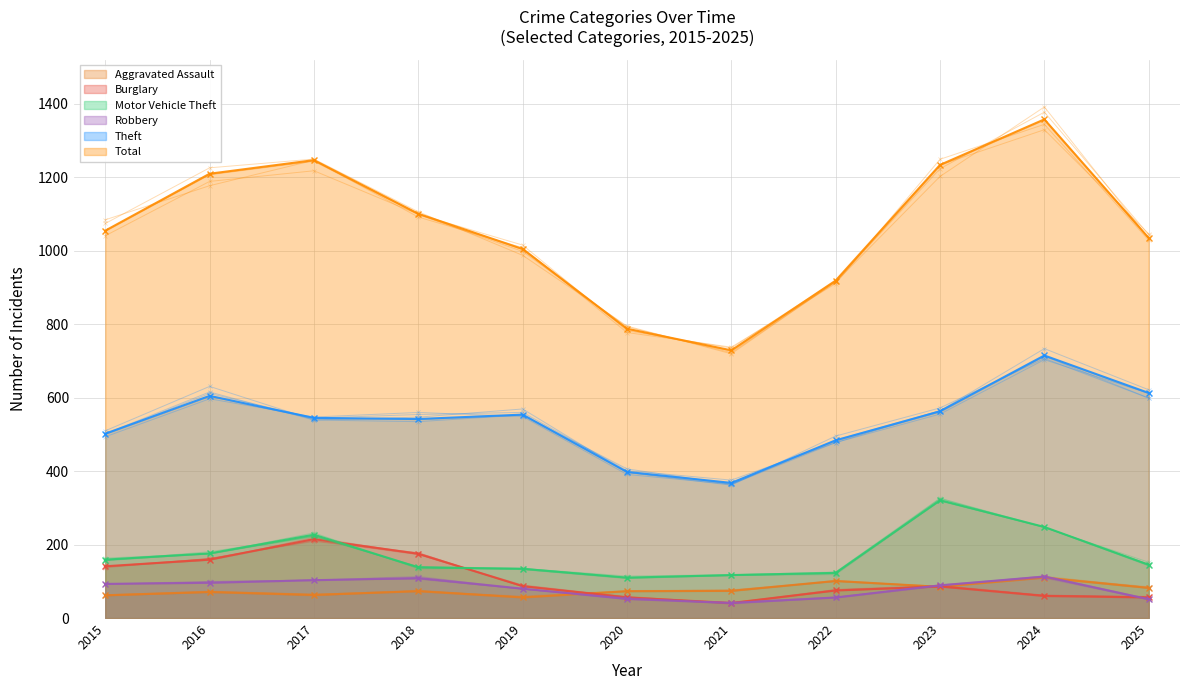

After their last crossing, which series has the higher values: Aggravated Assault or Burglary?

Aggravated Assault